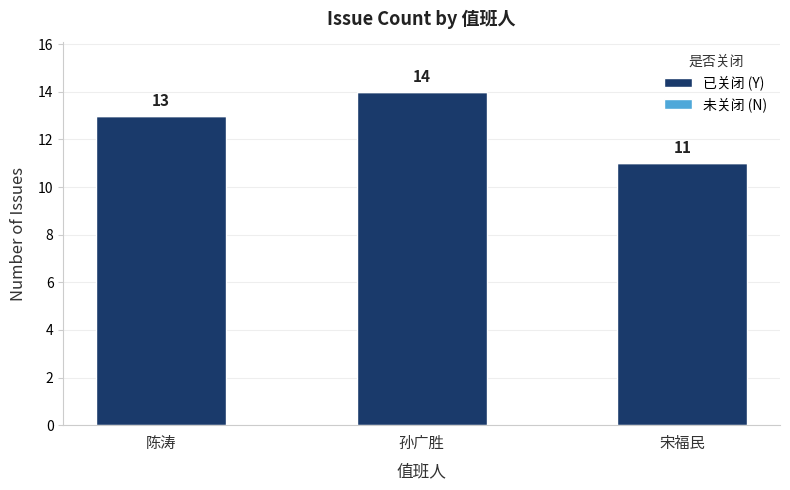

Reading left to right, what are all the values shown in this chart?

13	14	11